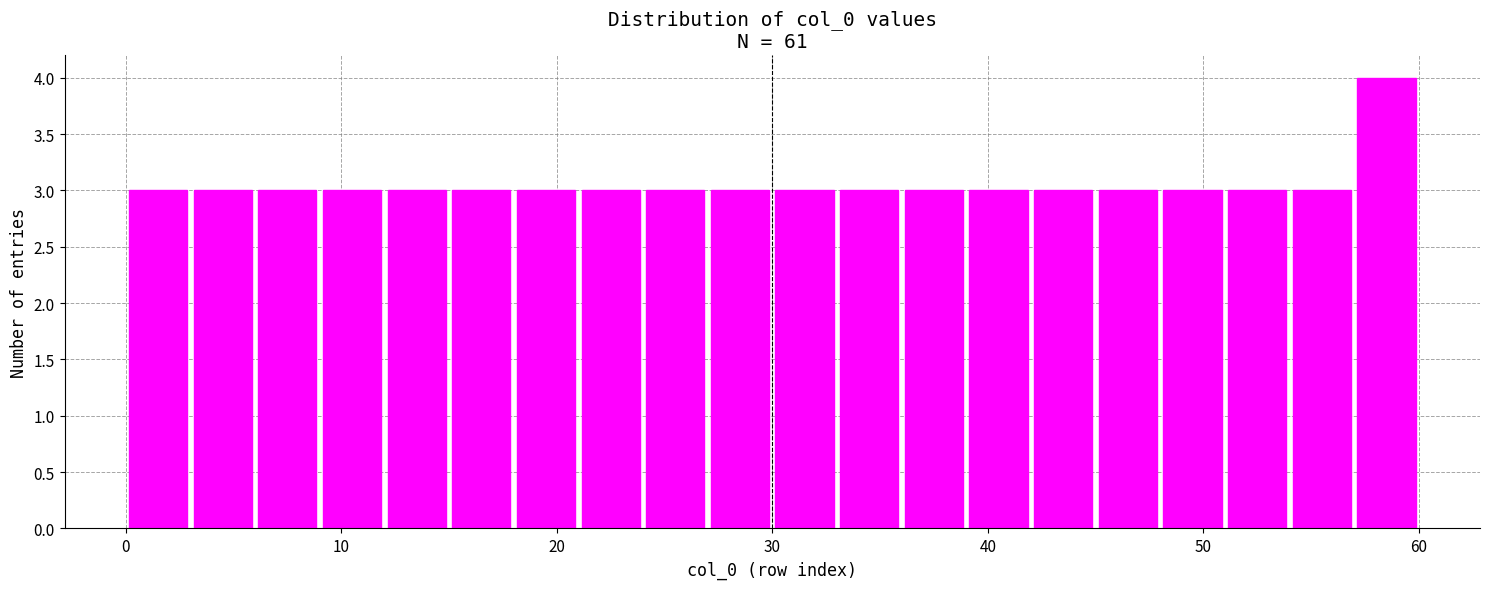

Around what value on the x-axis is the tallest bar? Give the approximate position of its centre, as read against the axis.

59